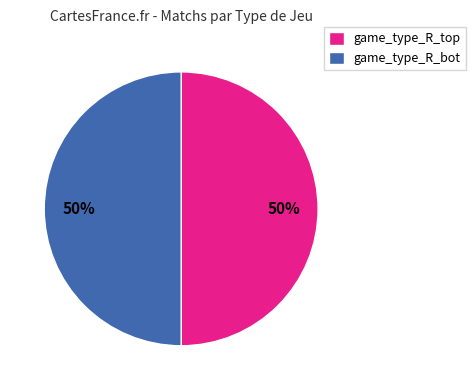

Is the sum of game_type_R_top and game_type_R_bot greater than half?

Yes